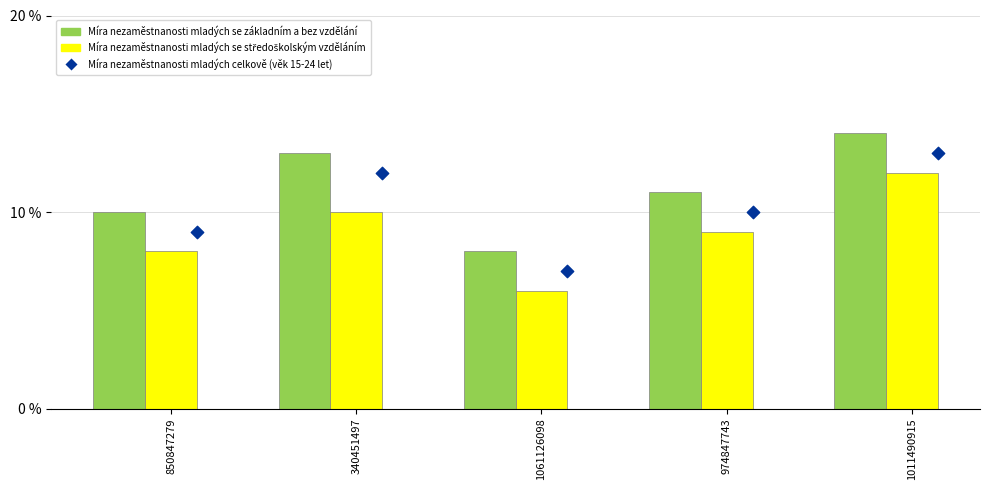

Which series has the widest spread of Y values?

Míra nezaměstnanosti mladých se základním a bez vzdělání